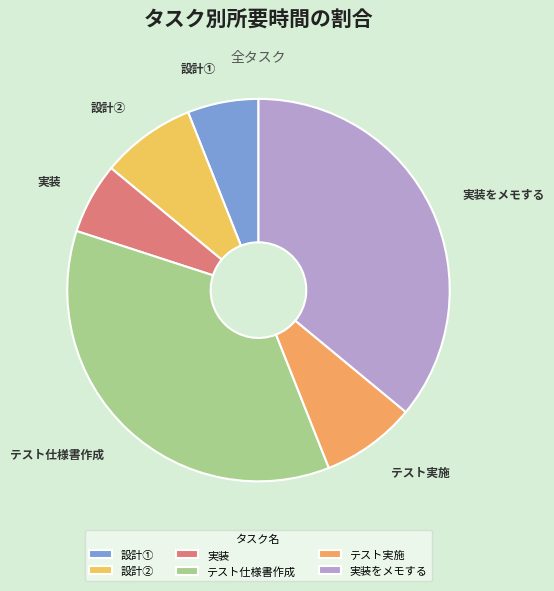

Is it true that 設計② is 14% of the pie?

False